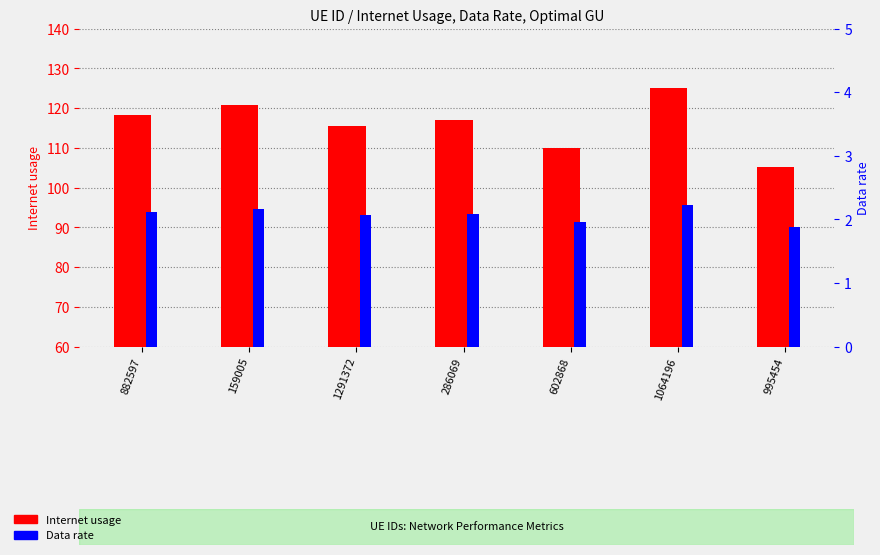

What is the label of the 6th bar from the right?

159005